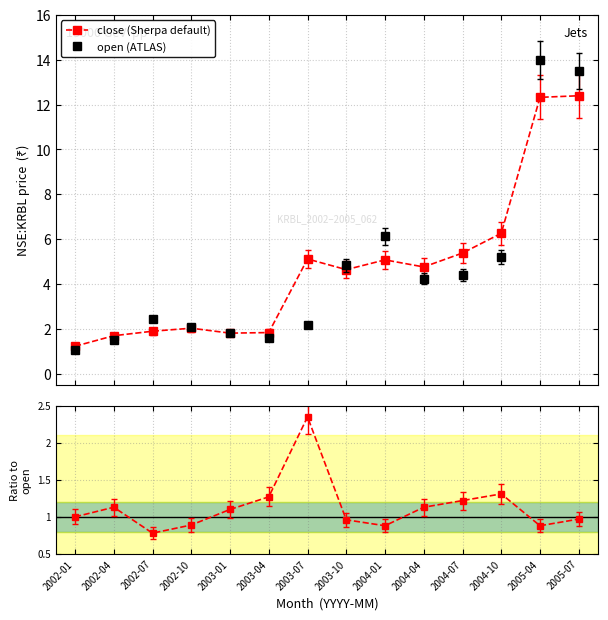

What is the smallest value displayed?

0.8